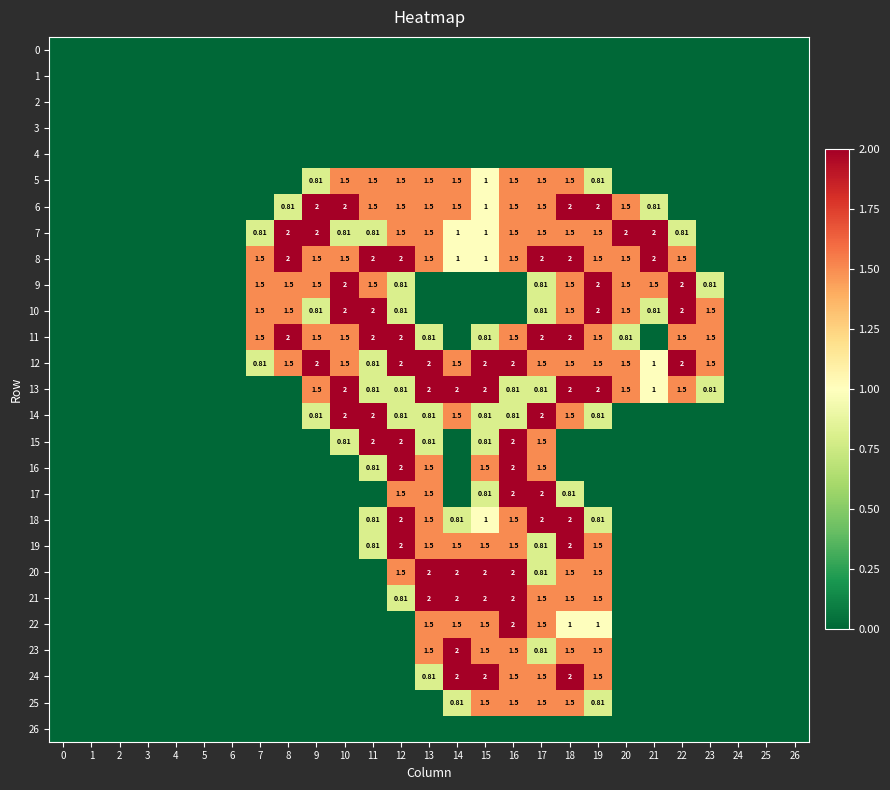

What is the difference between the maximum and minimum values in the 22 series?

2.0